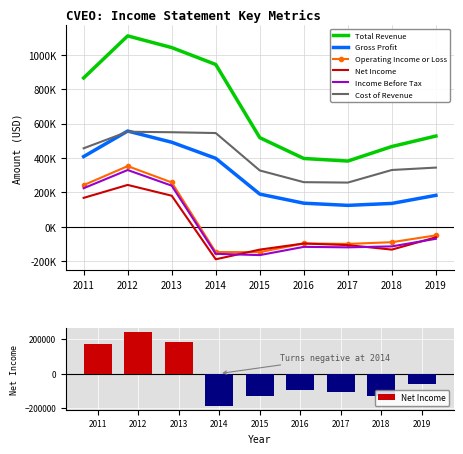

Which category has the highest value across all series?

2012